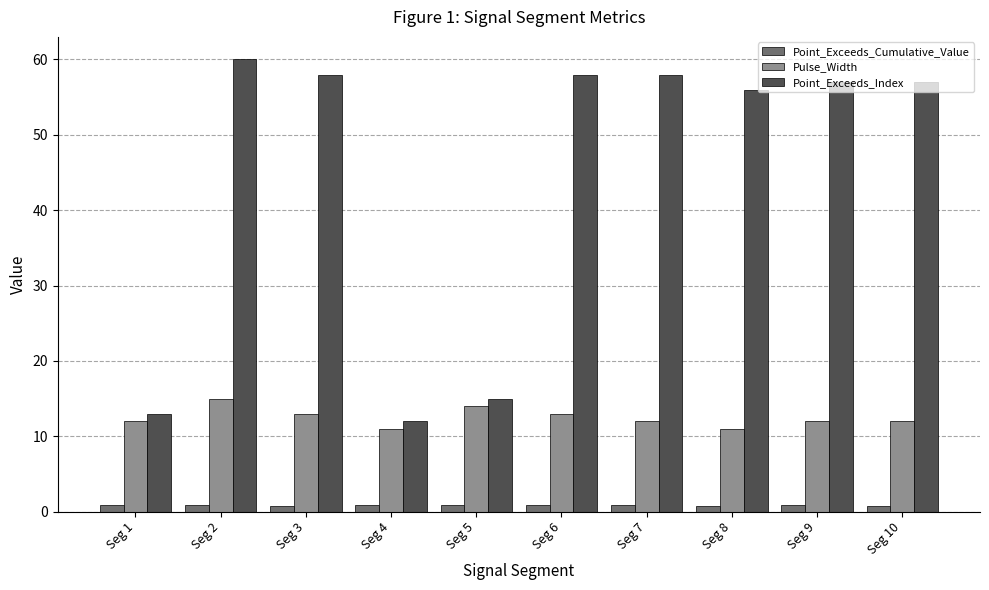

Which series has the largest range (max minus min)?

Point_Exceeds_Index